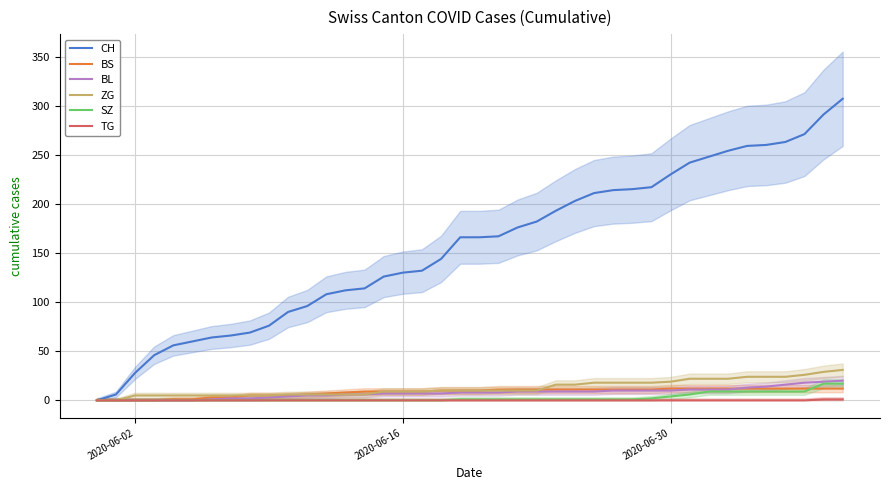

What is the maximum value for BS?

12